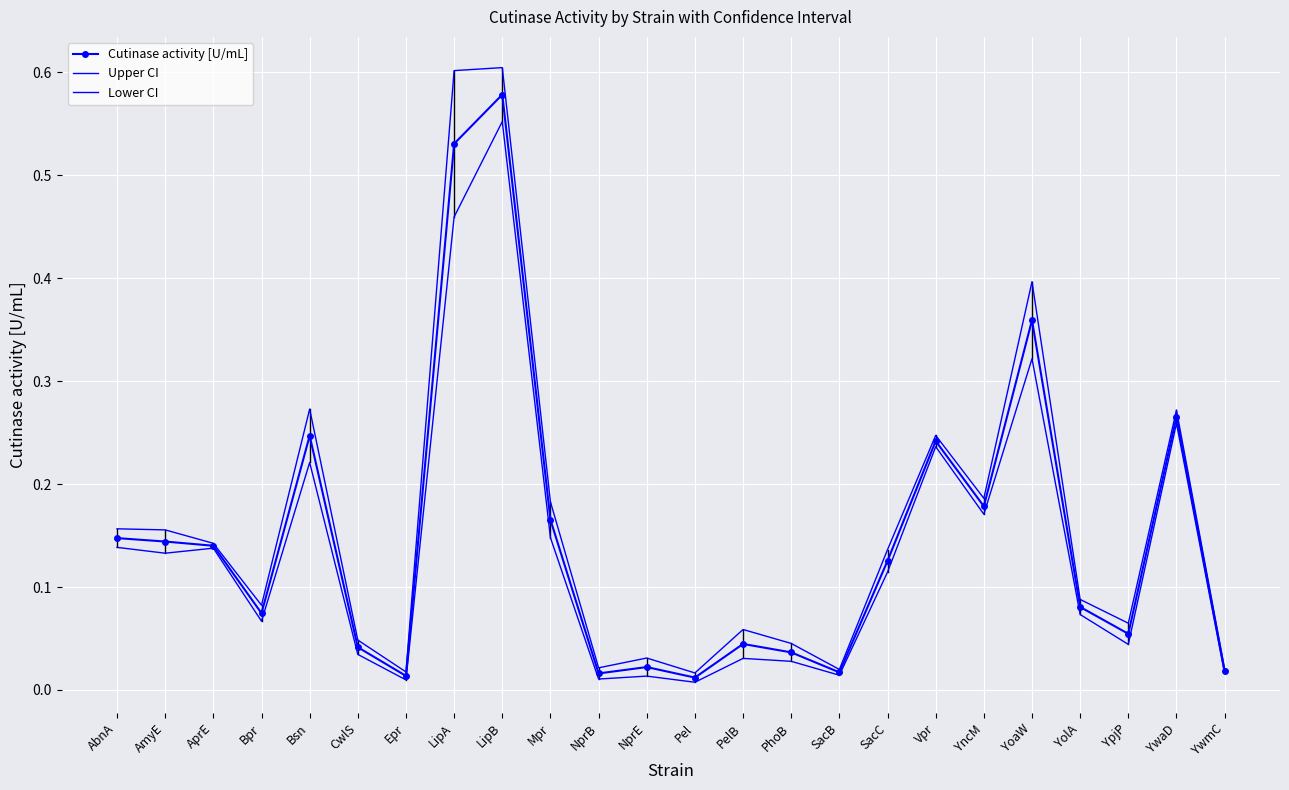

Rank the series by their average value, from lowest to highest.

Lower CI, Cutinase activity [U/mL], Upper CI